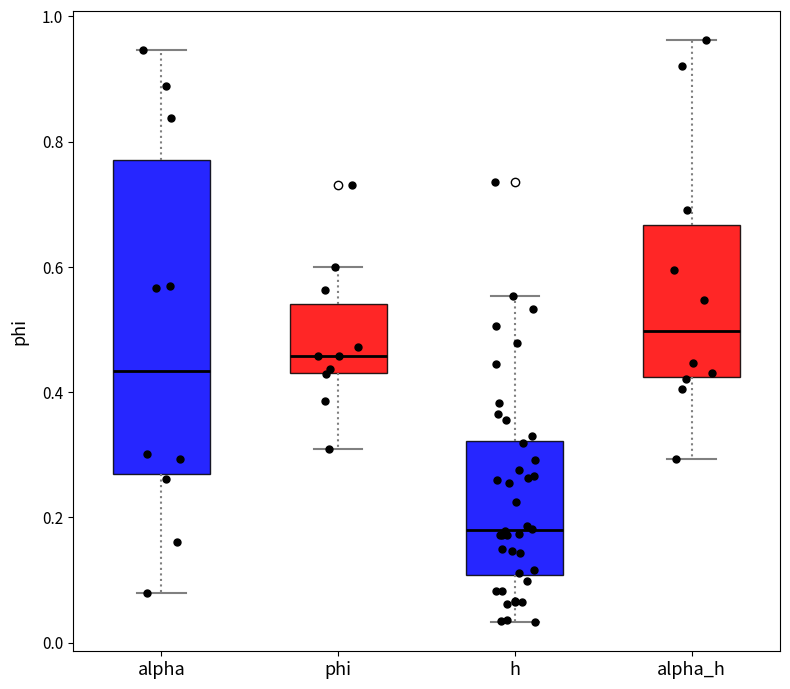

Where is the upper edge of the box for alpha on the y-axis? The values are not printed on the chart, so give them approximately, as read against the axis.

0.78